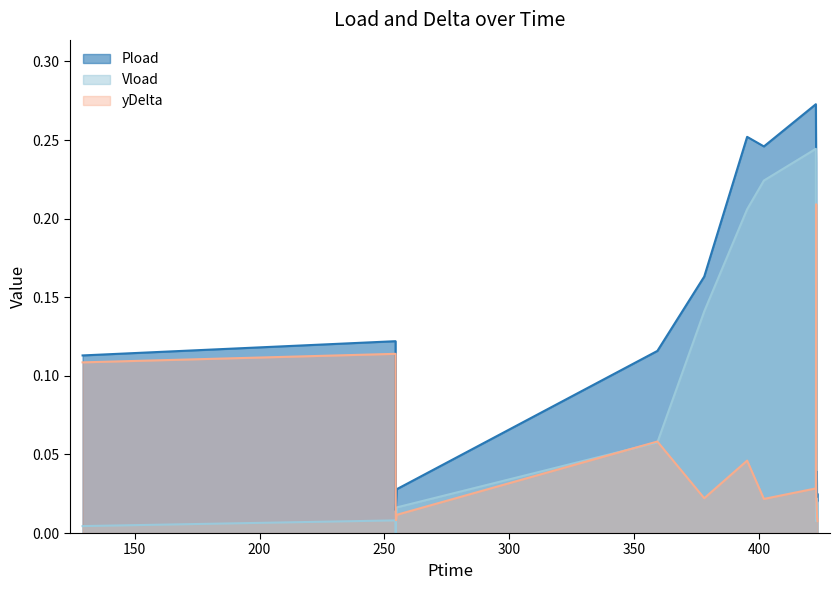

At how many categories does at least one series exceed 0?

17